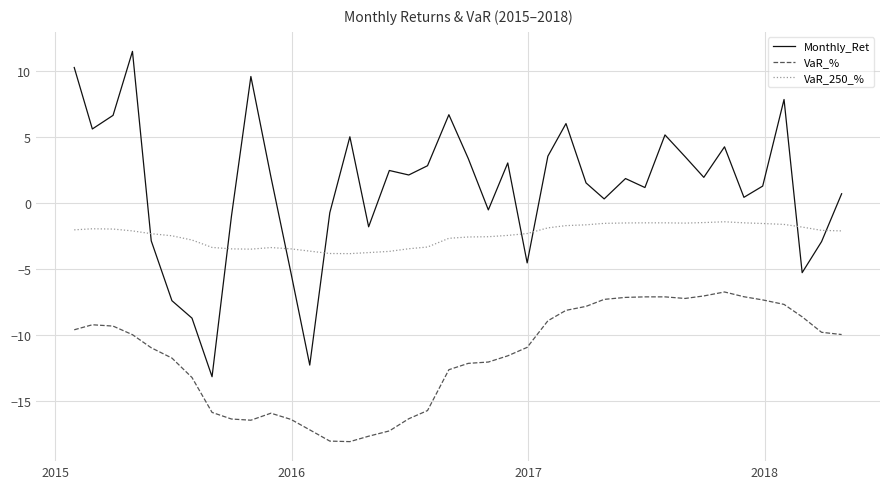

How many intersections are there between Monthly_Ret and VaR_250_%?

8